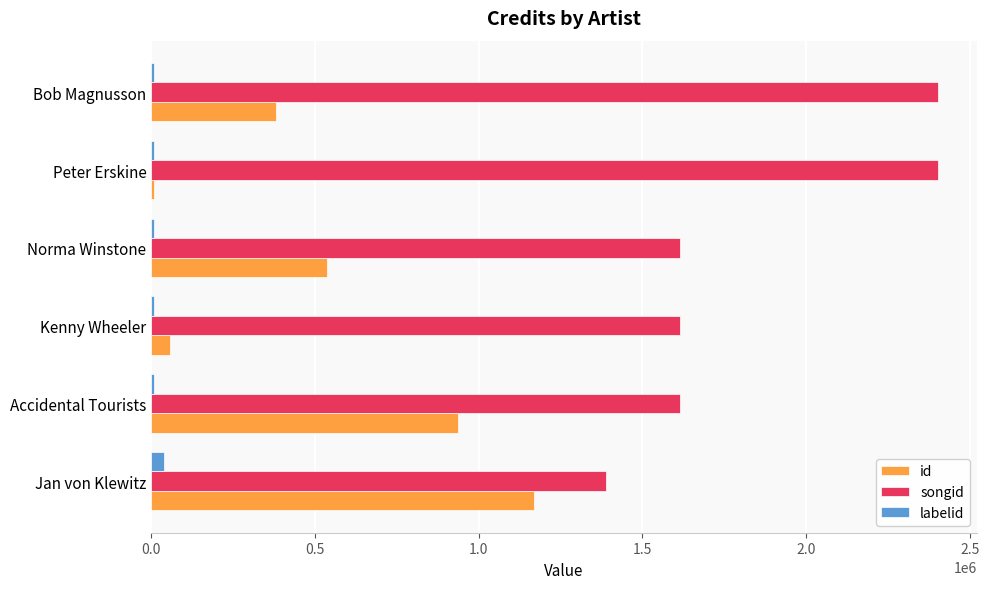

At which category is the sum across all series the highest?

Bob Magnusson